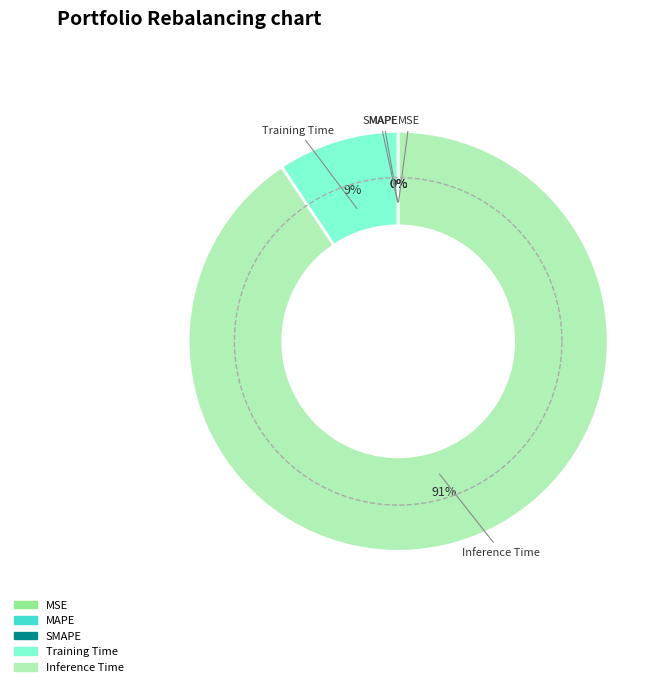

How many segments does this pie chart have?

5